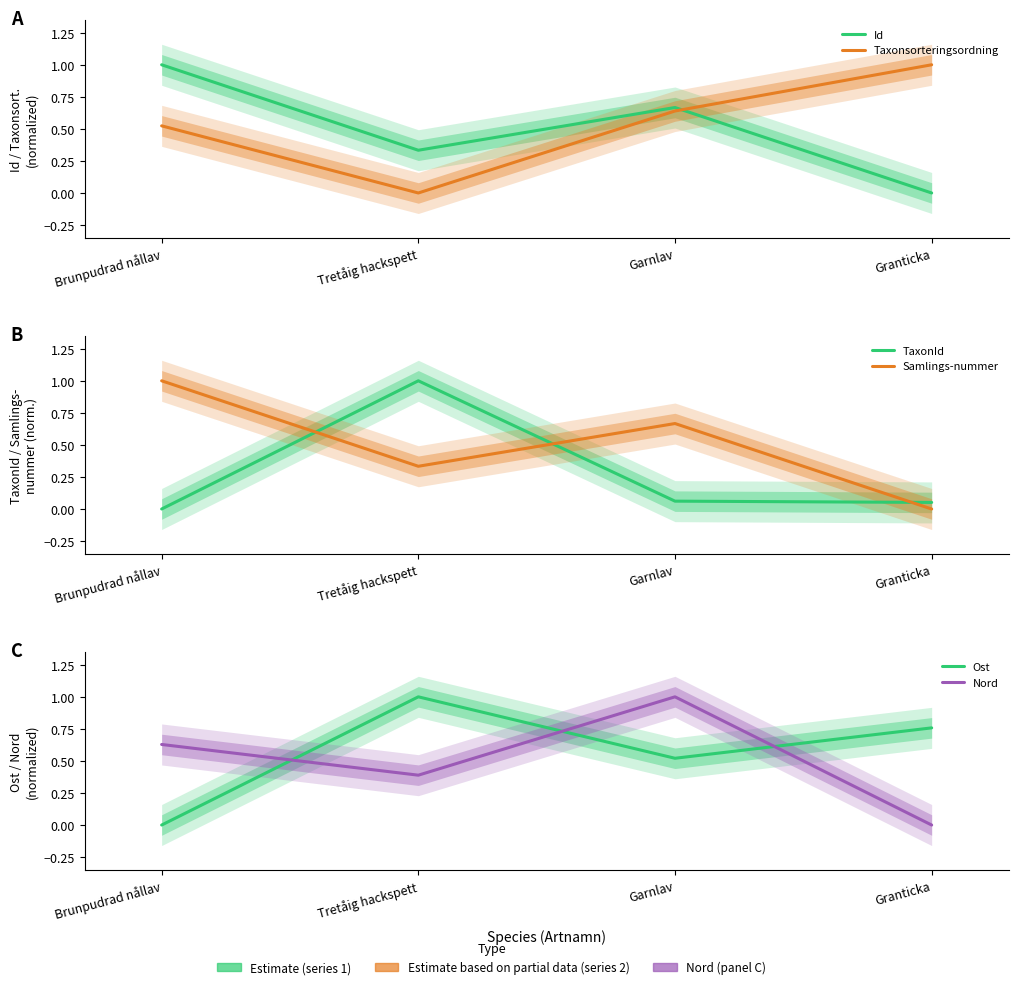

True or false: Nord and Taxonsorteringsordning cross at least once.

True